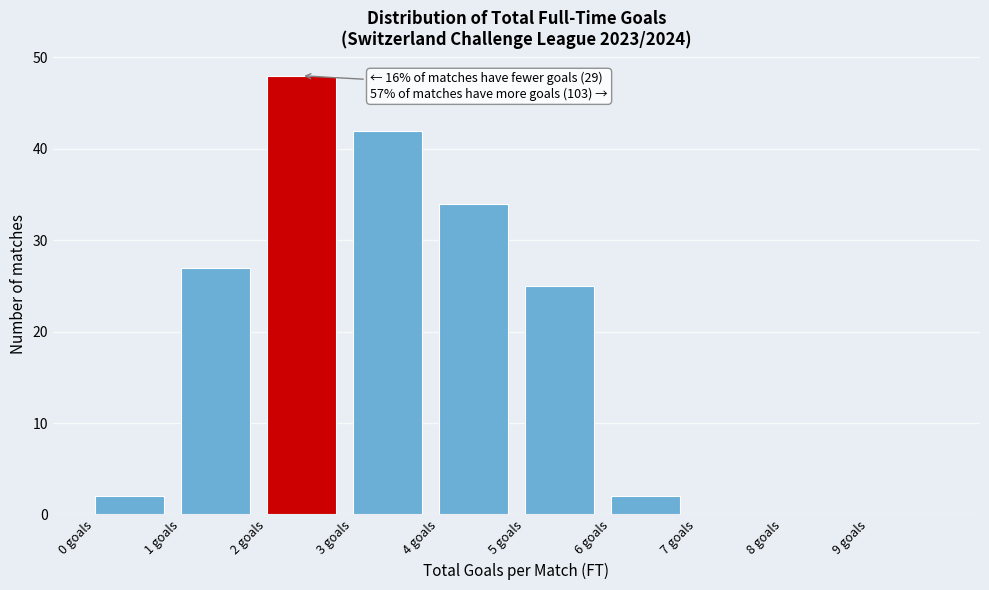

Over which range of the x-axis is the bar tallest?

2 to 3